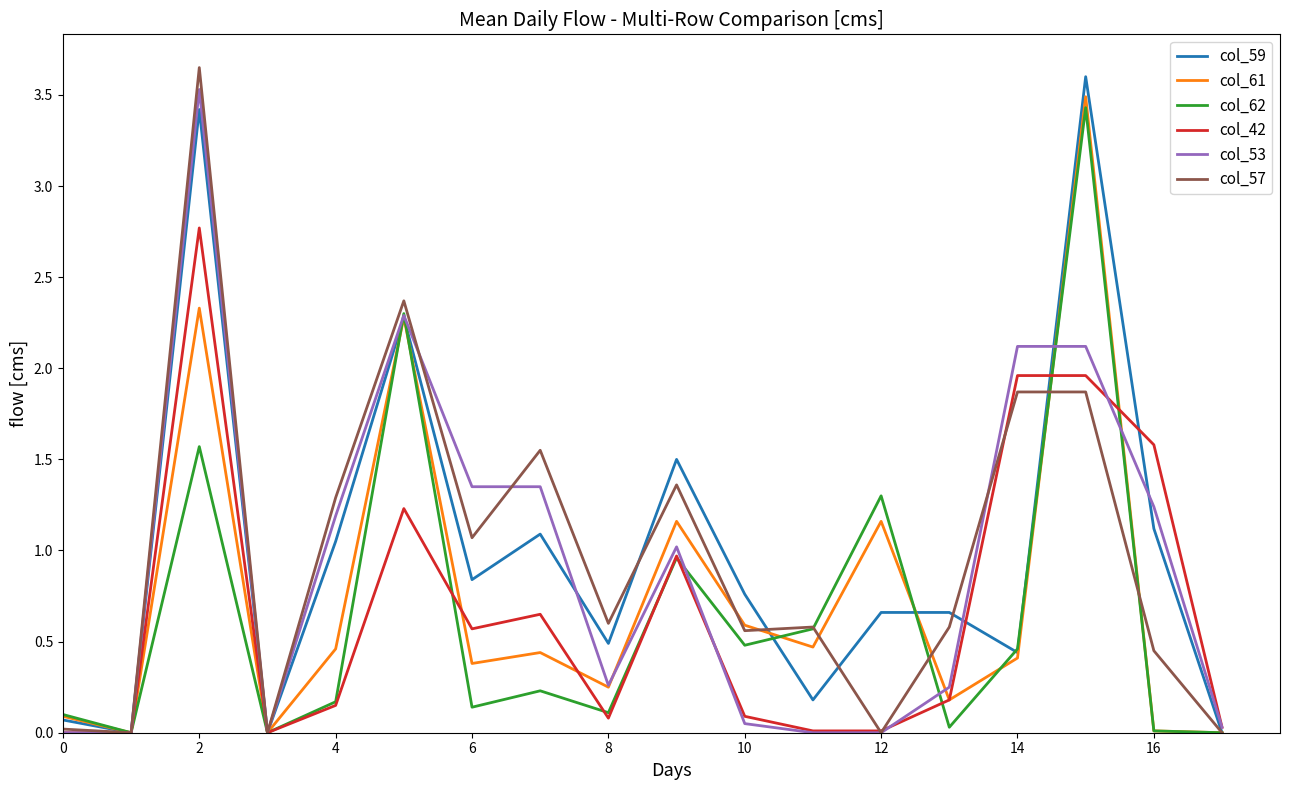

Does the chart display data point markers on the line(s)?

No